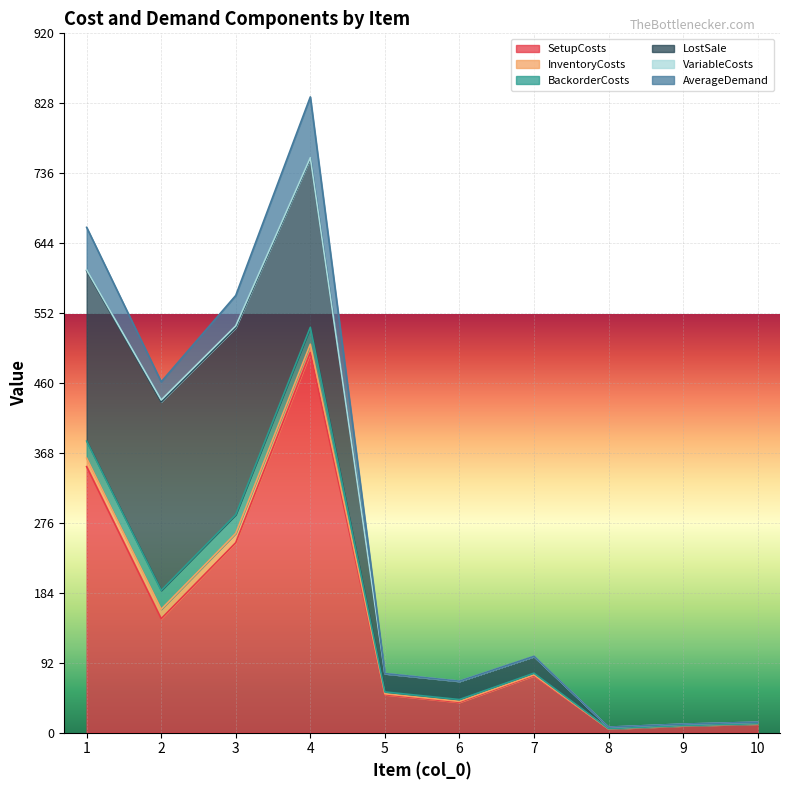

Between 7 and 9, which series saw the biggest shift?

SetupCosts